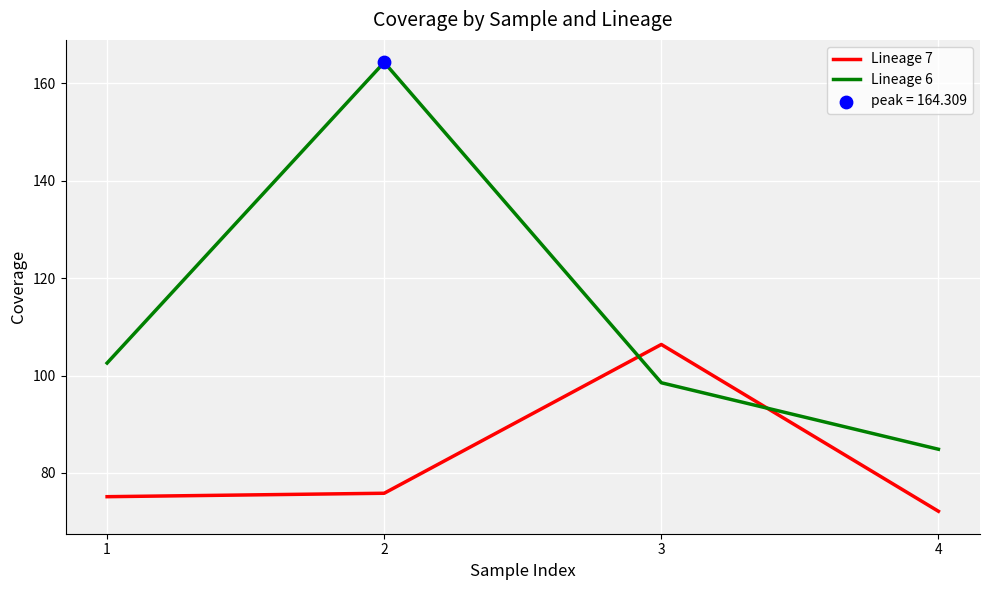

Which series has the largest total across all categories?

Lineage 6